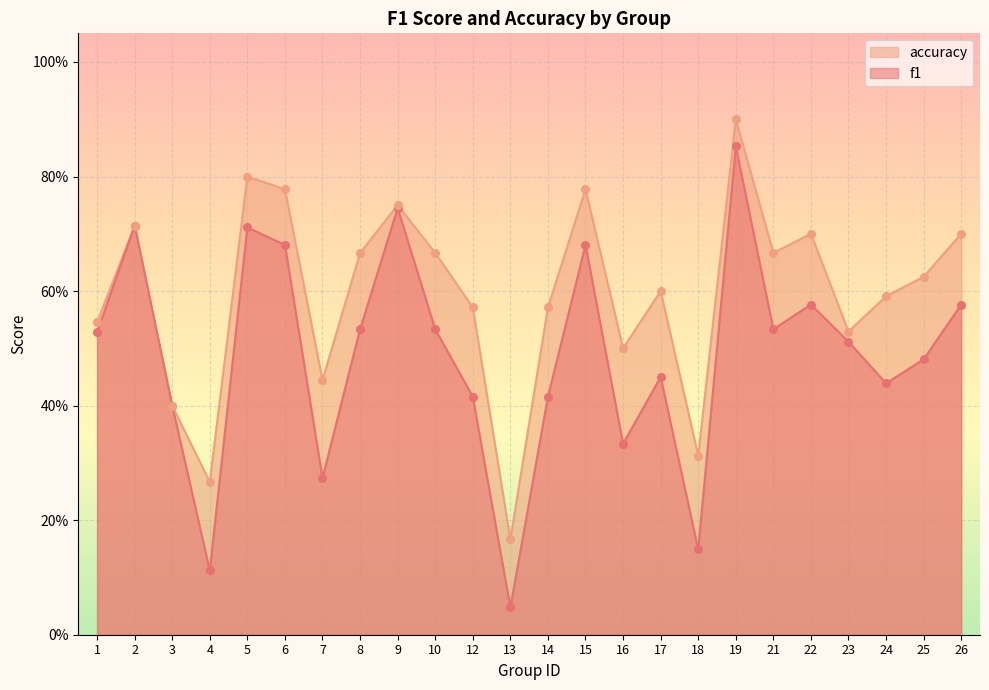

At how many categories does at least one series exceed 0?

24